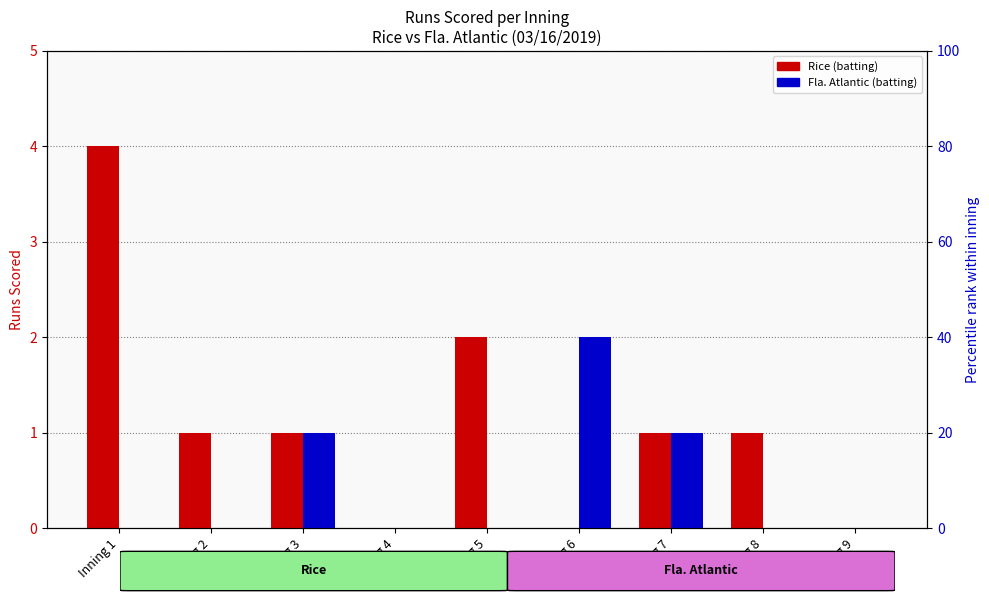

Which has a higher value, Inning 8 or Inning 6?

Inning 8